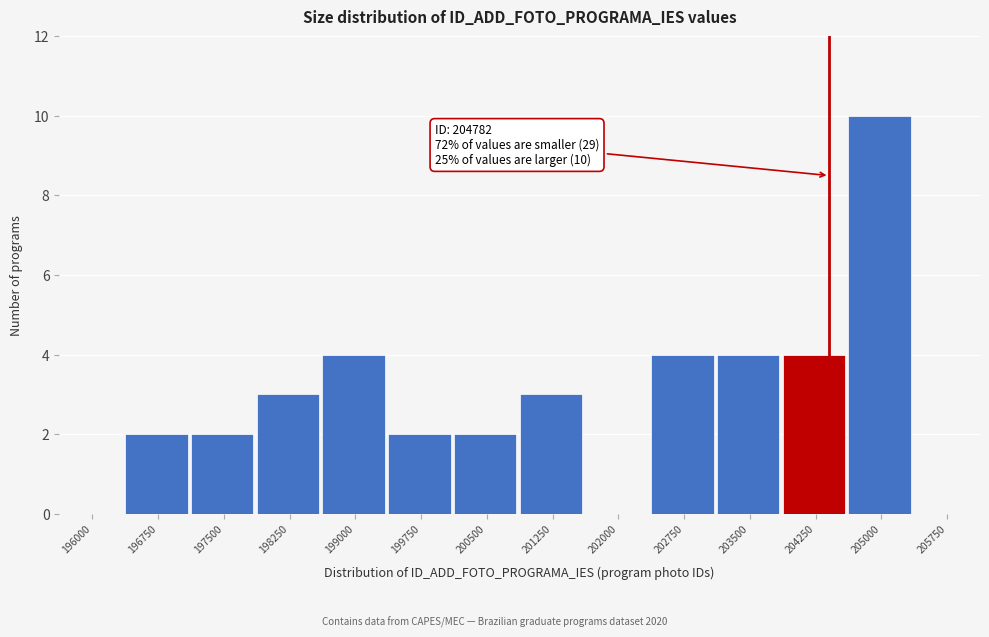

Reading left to right, list all the values displayed in this chart.

196000=0	196750=2	197500=2	198250=3	199000=4	199750=2	200500=2	201250=3	202000=0	202750=4	203500=4	204250=4	205000=10	205750=0